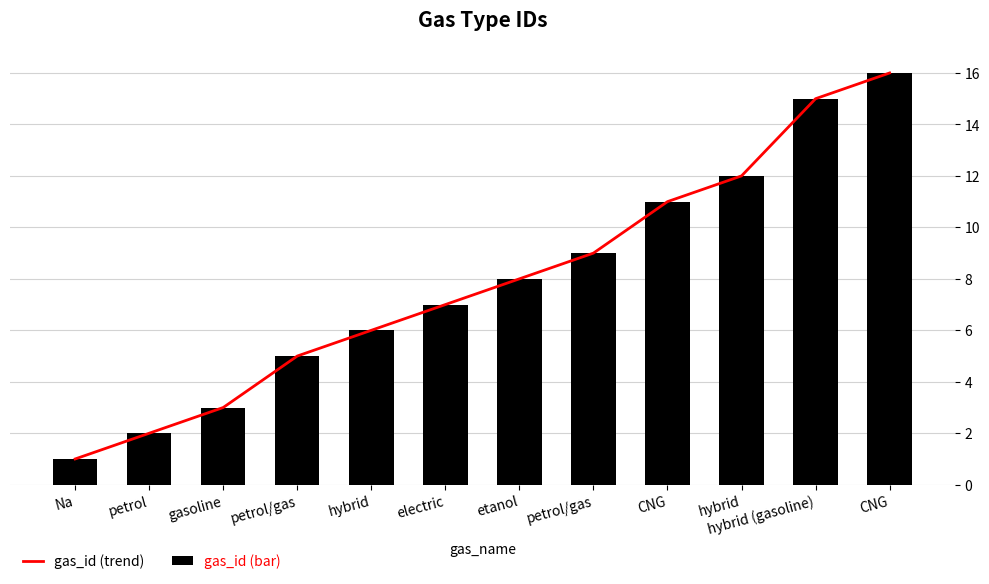

What is the average value of the gas_id (bar) series?

8